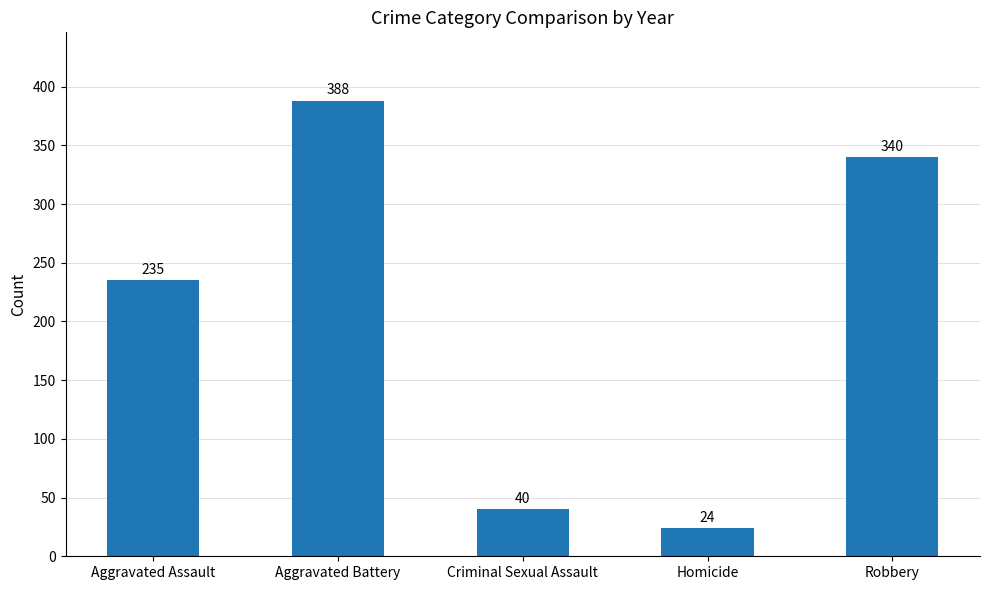

Reading left to right, what are all the values shown in this chart?

235	388	40	24	340